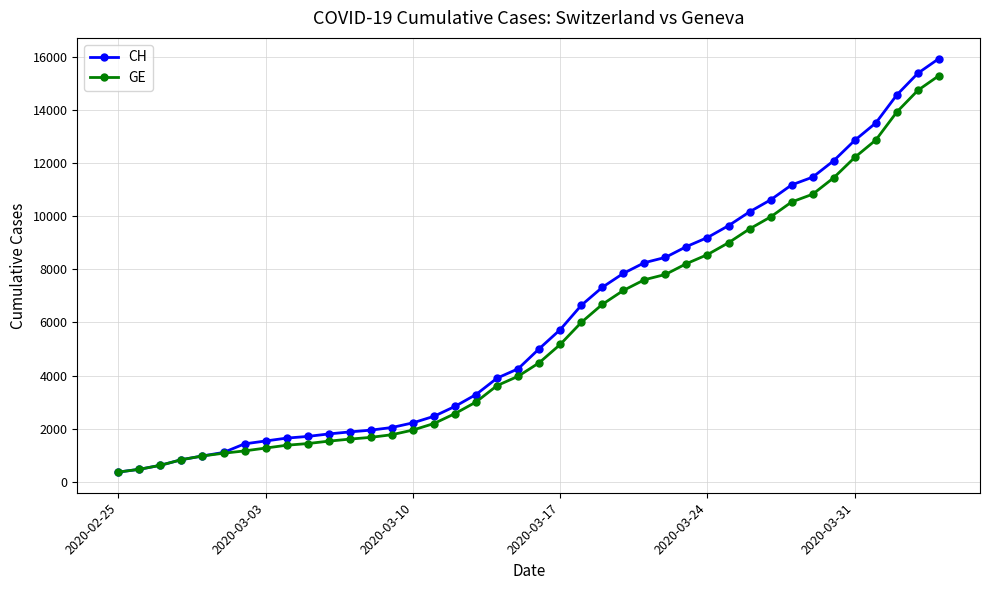

Which series has the largest range (max minus min)?

CH